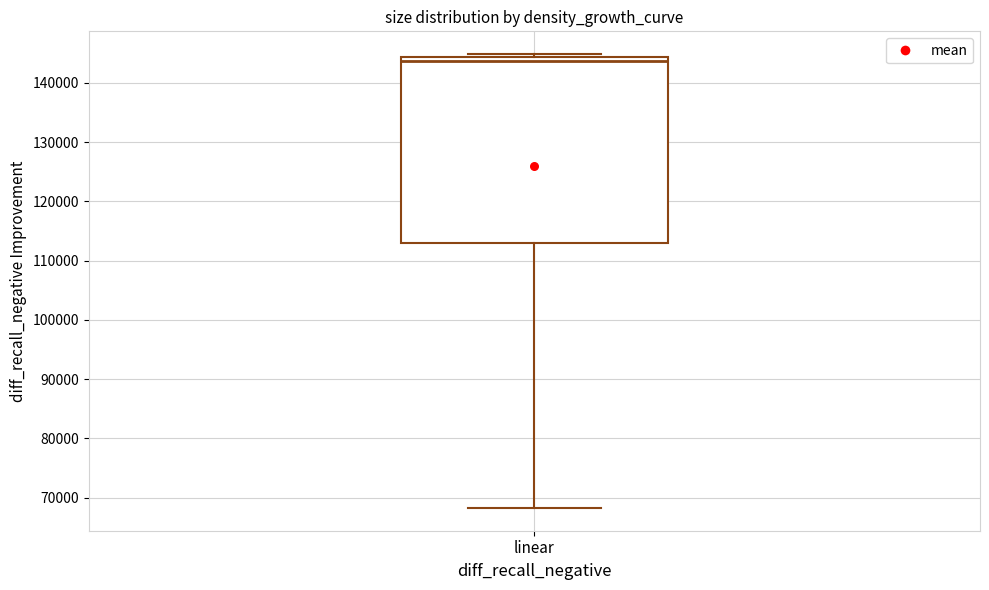

Where is the lower edge of the box for linear on the y-axis? The values are not printed on the chart, so give them approximately, as read against the axis.

113000